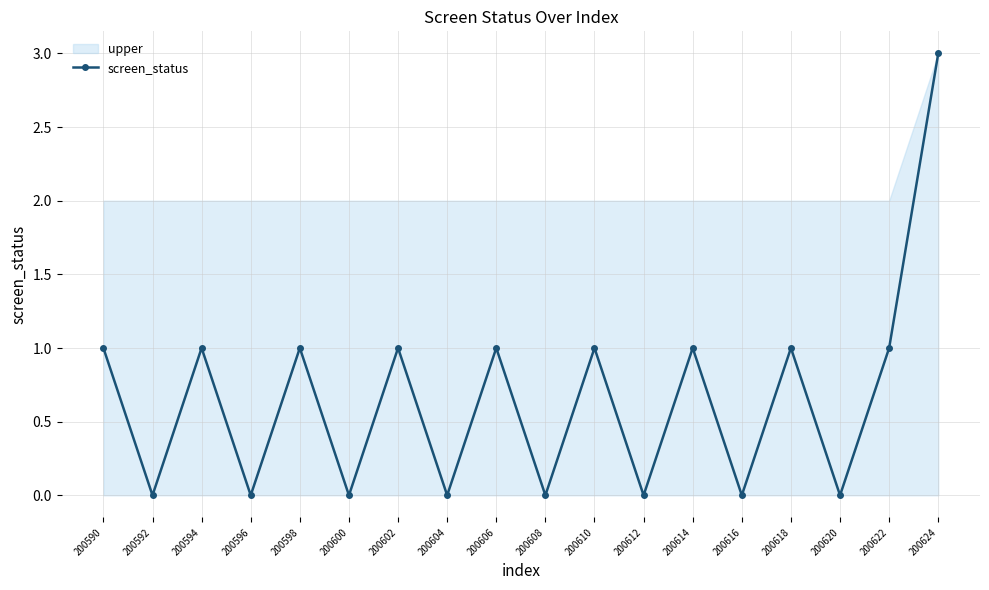

Reading left to right, transcribe all the data shown in this chart.

1	0	1	0	1	0	1	0	1	0	1	0	1	0	1	0	1	3